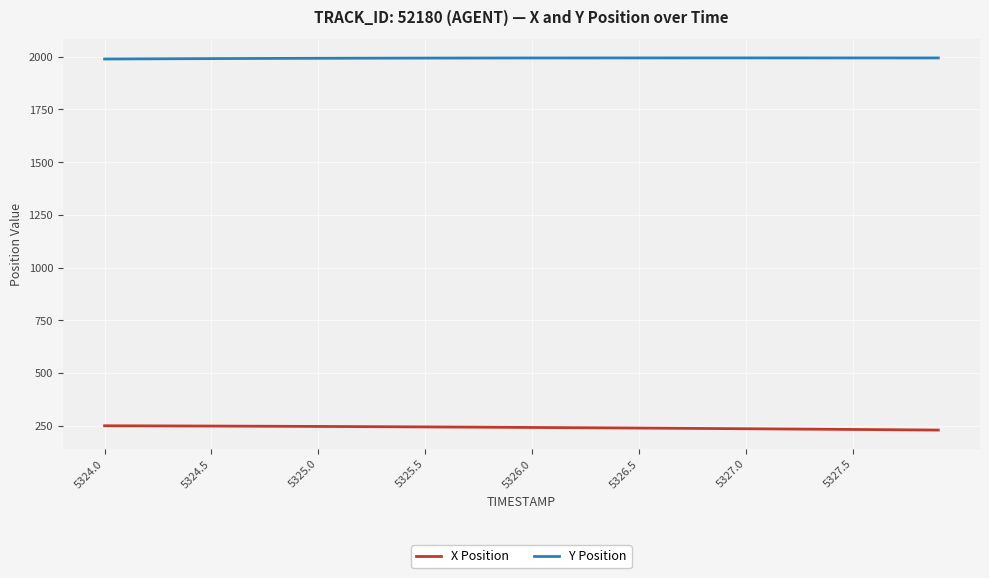

Rank the series by their maximum value, from lowest to highest.

X Position, Y Position